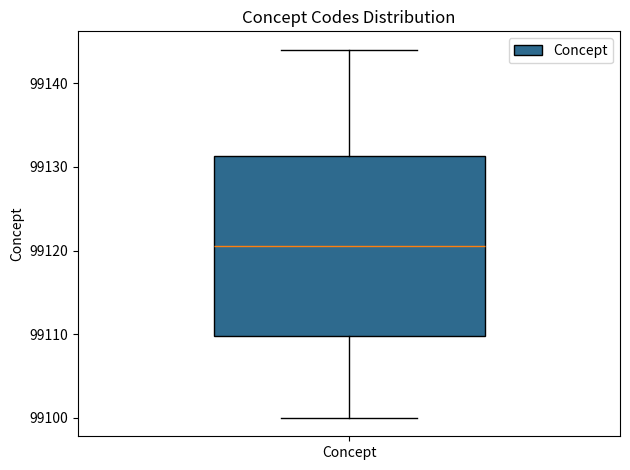

Read this box plot against the y-axis: the position of the median line, the range covered by the box, and the ends of both whiskers. The values are not printed on the chart, so give them approximately, as read against the axis.

median 99121, box 99110 to 99131, whiskers 99100 to 99144